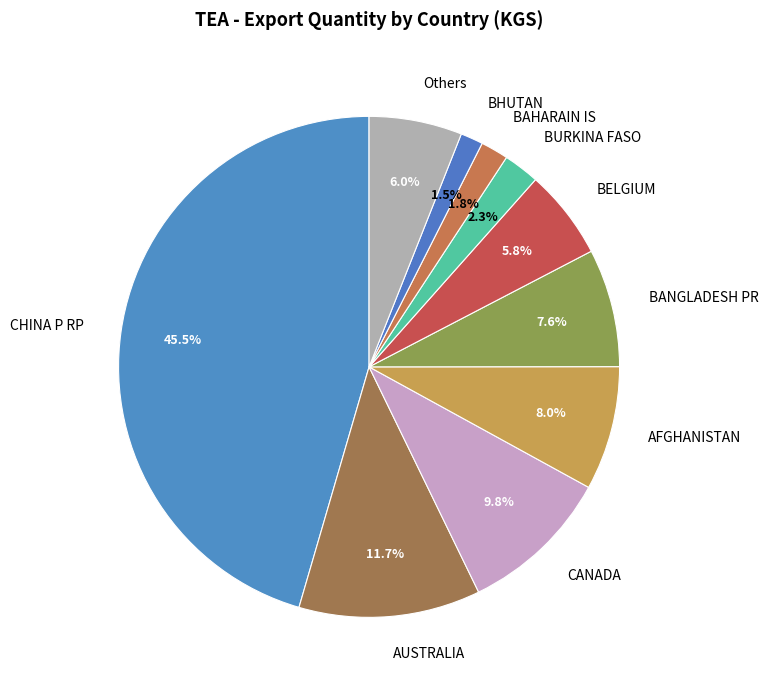

Is the sum of BHUTAN and BURKINA FASO greater than half?

No